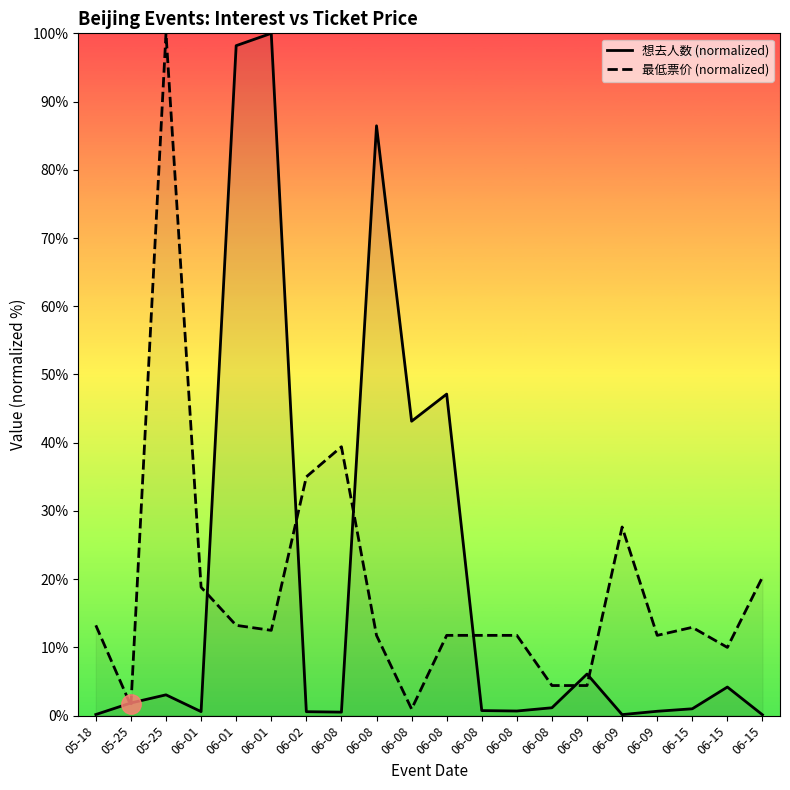

The value of 想去人数 (normalized) at 06-01 is 31.9. True or false?

False